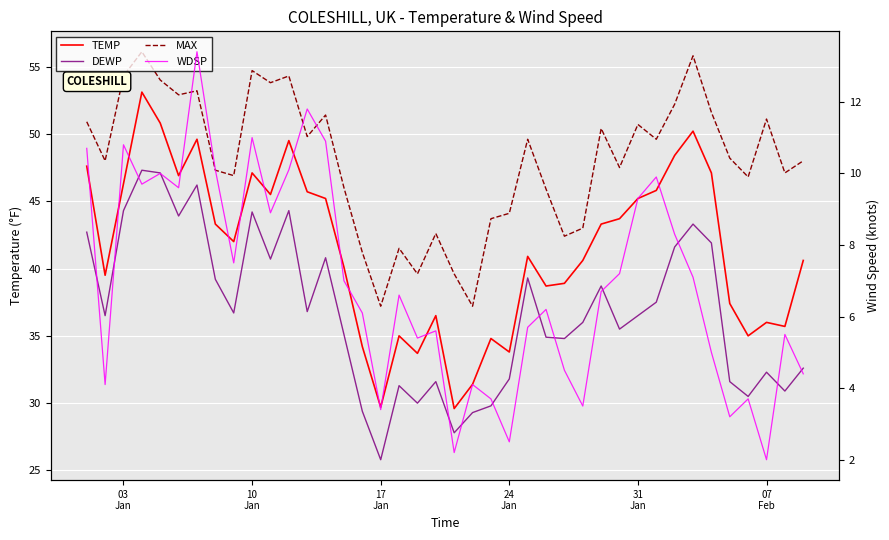

What is the minimum value shown in the chart?

2.0